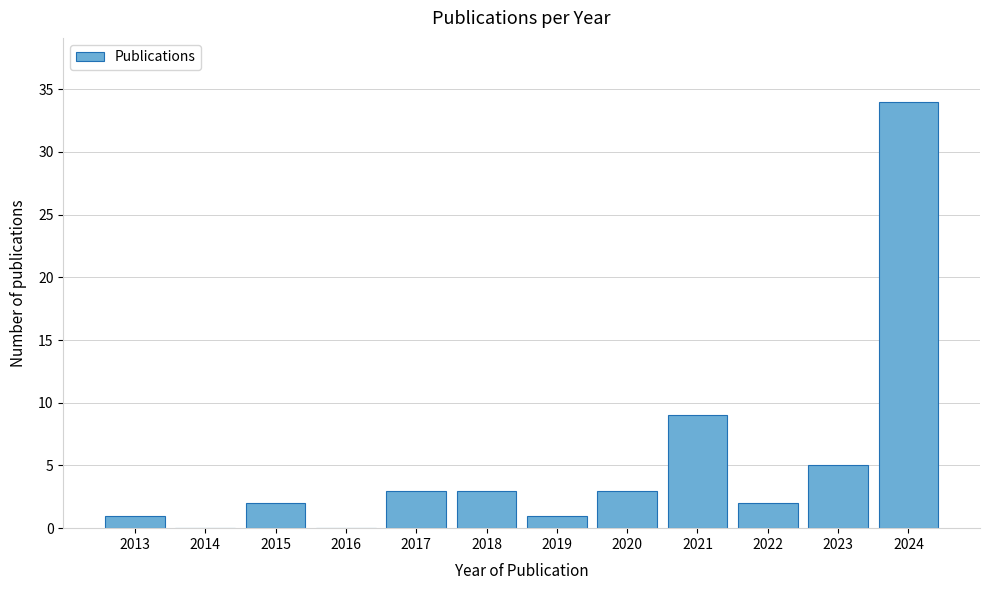

Reading left to right, what are all the values shown in this chart?

2013=1	2014=0	2015=2	2016=0	2017=3	2018=3	2019=1	2020=3	2021=9	2022=2	2023=5	2024=34